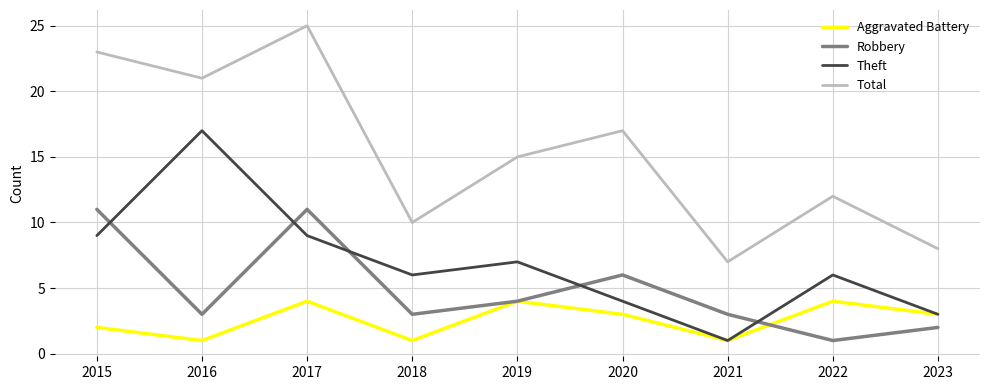

How many interior local valleys does the Robbery series have?

3